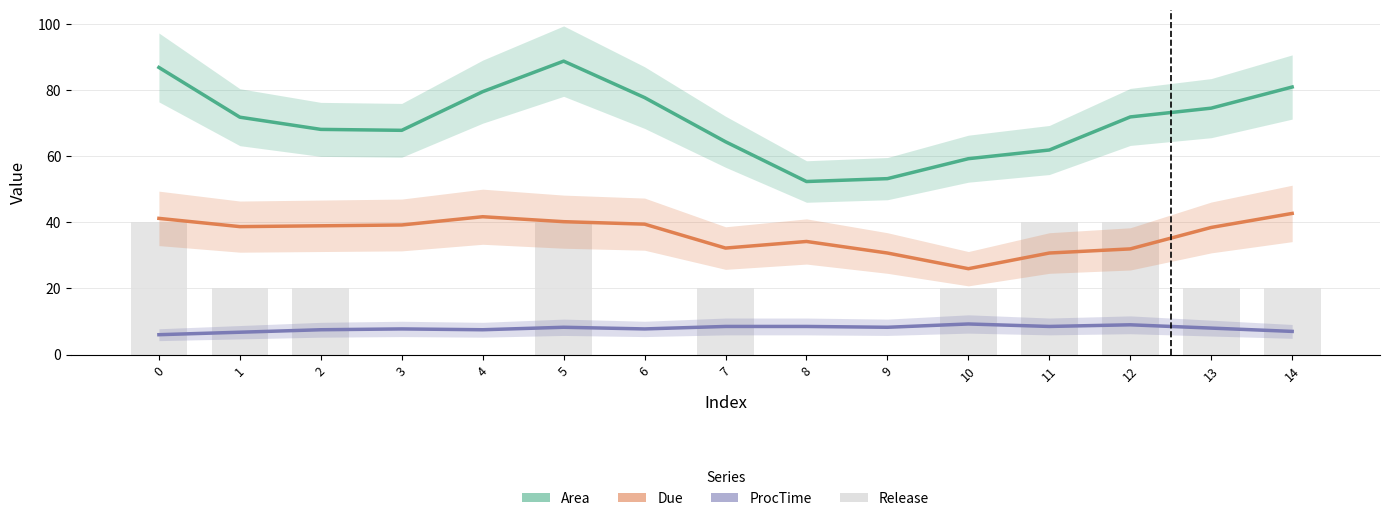

What is the average value of the ProcTime series?

7.9